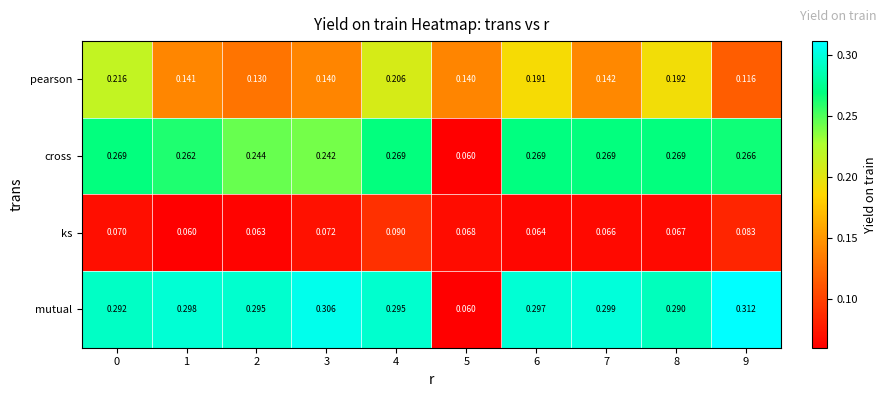

What is the total value across all series at 7?

0.8